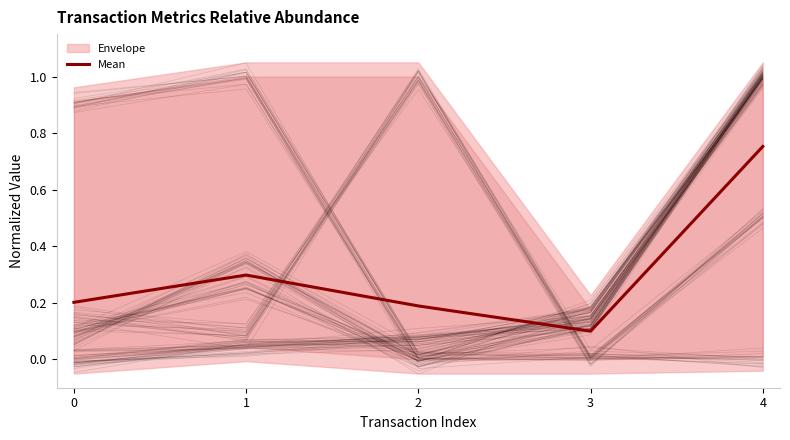

How many interior local valleys (lower than both neighbors) does the data have?

1